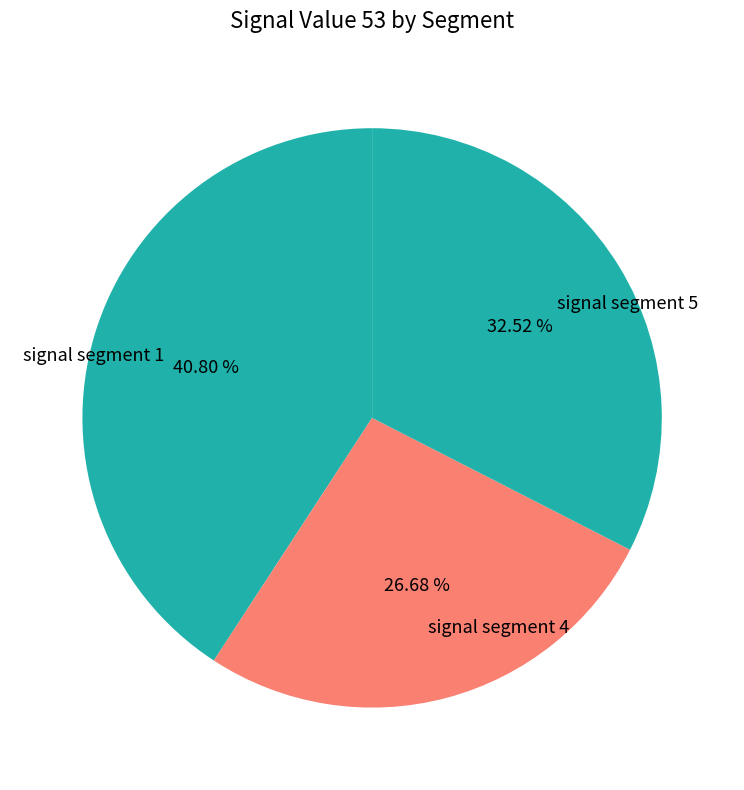

How many segments does this pie chart have?

3